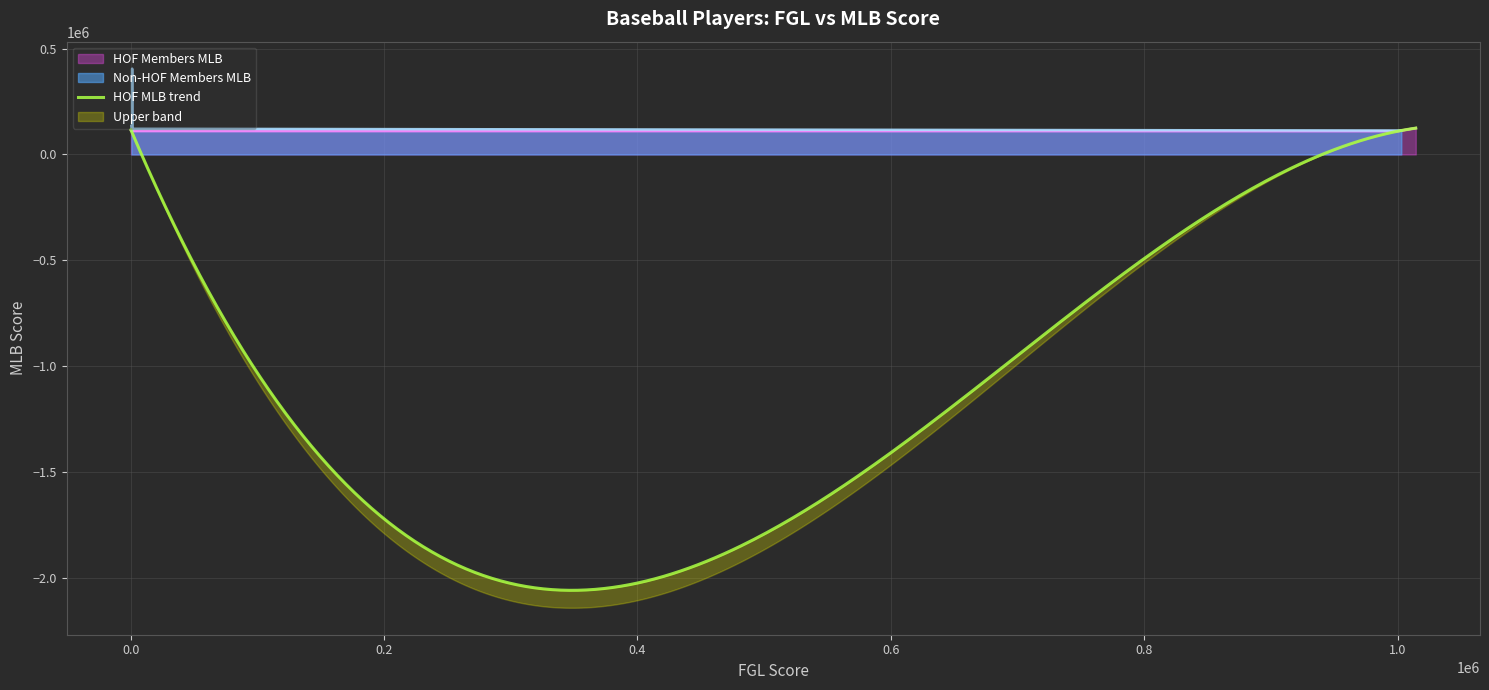

What is the lowest value of the Non-HOF Members MLB series?

111188